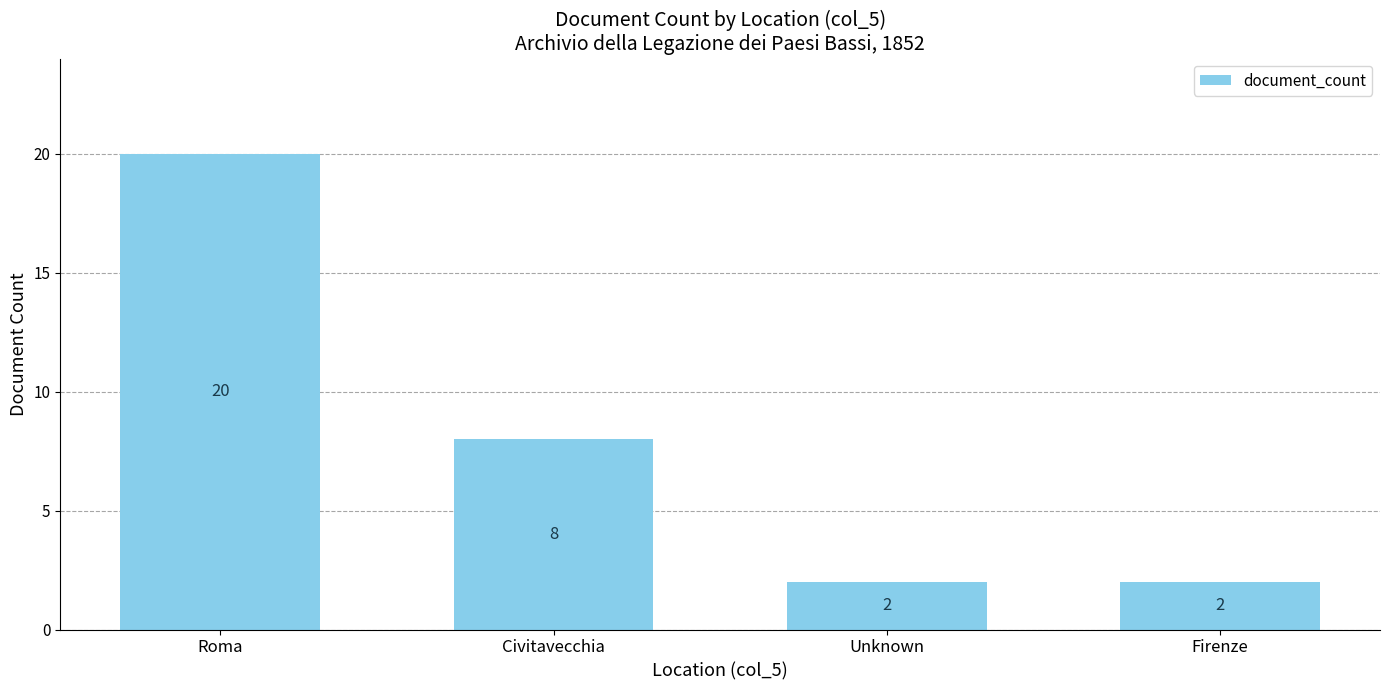

Is it true that the value at Roma is 13?

False